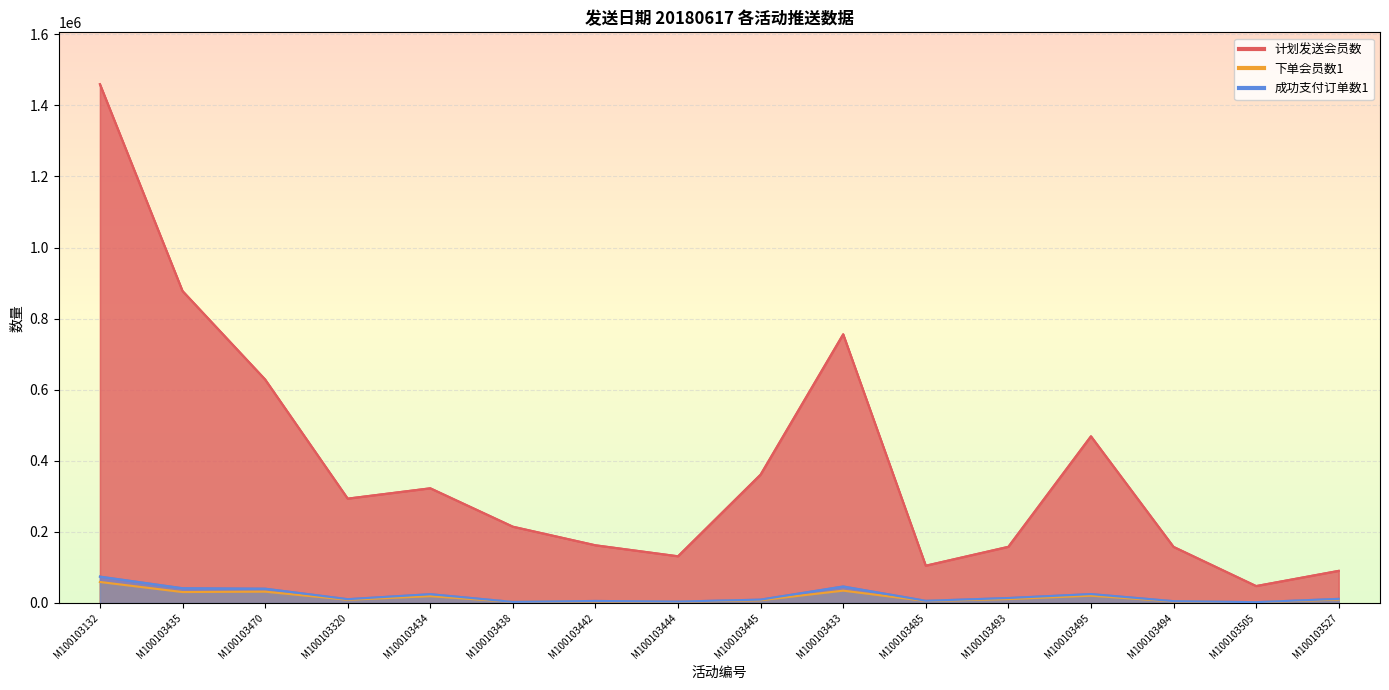

Reading left to right, transcribe all the data shown in this chart.

计划发送会员数: M100103132=1459558	M100103435=877698	M100103470=628865	M100103320=293620	M100103434=322703	M100103438=214641	M100103442=162353	M100103444=131406	M100103445=361166	M100103433=755946	M100103485=104911	M100103493=158083	M100103495=468987	M100103494=157848	M100103505=47615	M100103527=90407
下单会员数1: M100103132=59114	M100103435=30771	M100103470=31917	M100103320=9048	M100103434=19200	M100103438=2995	M100103442=4529	M100103444=3435	M100103445=7812	M100103433=34722	M100103485=5512	M100103493=11100	M100103495=20496	M100103494=4376	M100103505=1951	M100103527=9722
成功支付订单数1: M100103132=74203	M100103435=41583	M100103470=40279	M100103320=10702	M100103434=24781	M100103438=3030	M100103442=5776	M100103444=3971	M100103445=9478	M100103433=46488	M100103485=6145	M100103493=13967	M100103495=25084	M100103494=5165	M100103505=2365	M100103527=11600